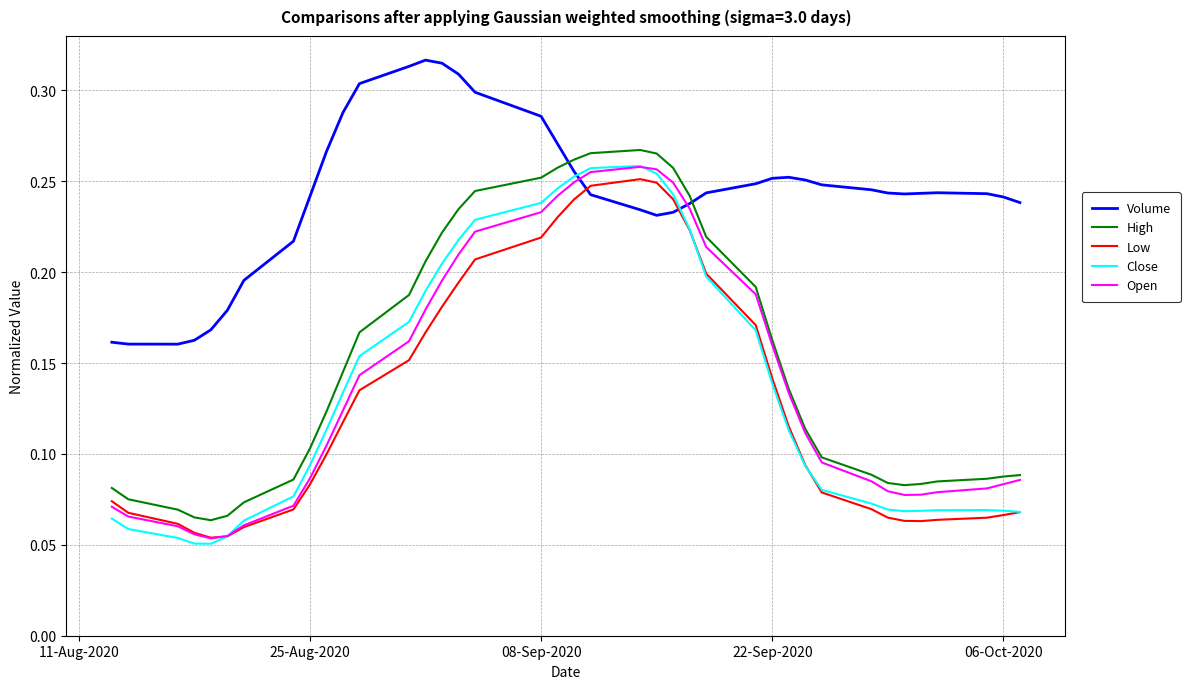

Which series has the largest total across all categories?

Volume